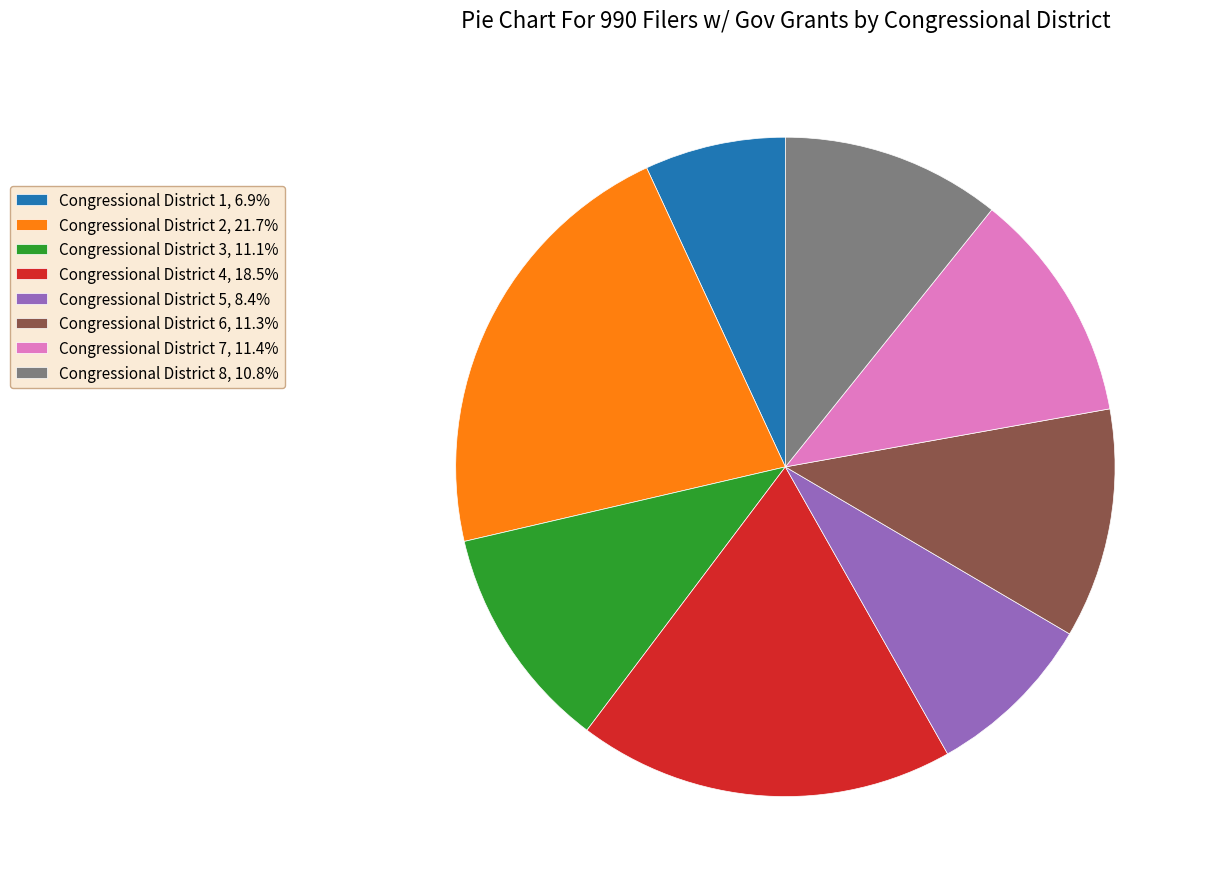

Approximately how many times larger is the value at Congressional District 8, 10.8% compared to Congressional District 1, 6.9%?

1.6